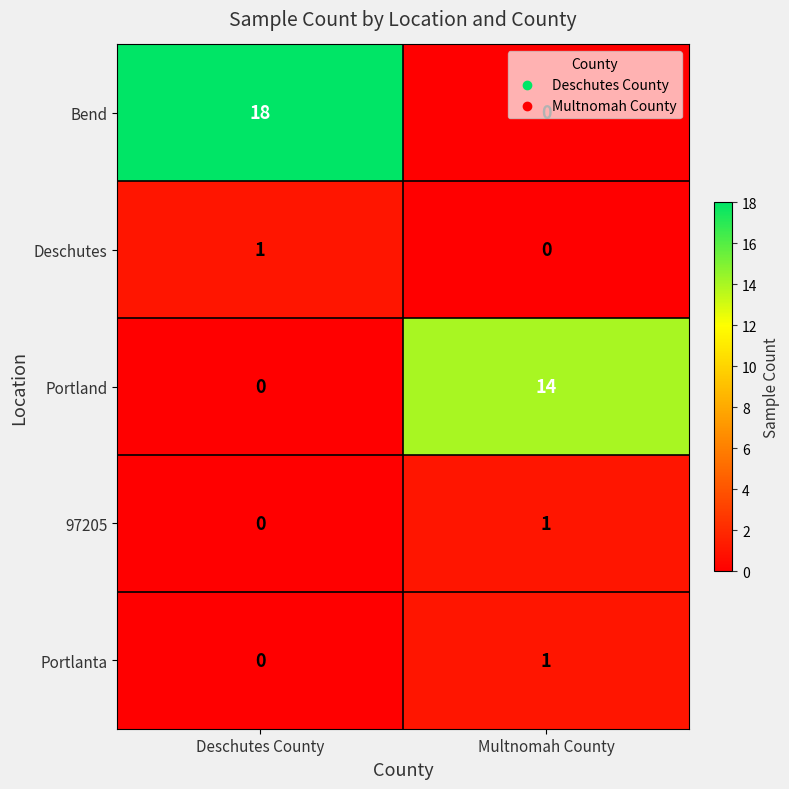

What is the total value across all series at Deschutes County?

19